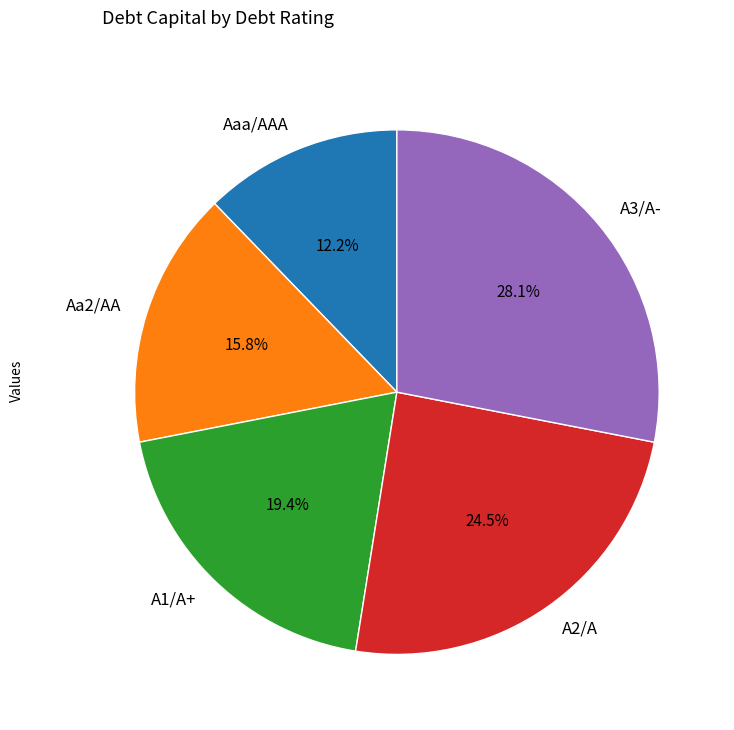

Does A1/A+ represent more than half of the total?

No